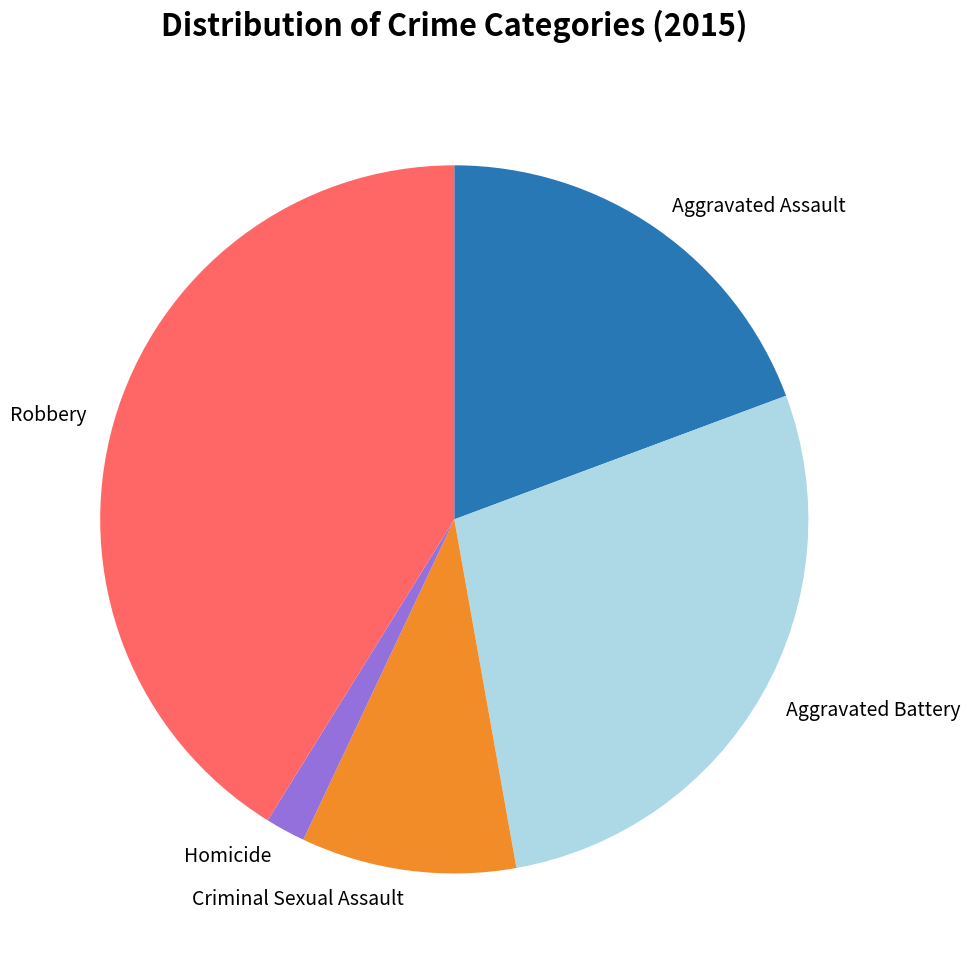

Does Homicide represent more than half of the total?

No